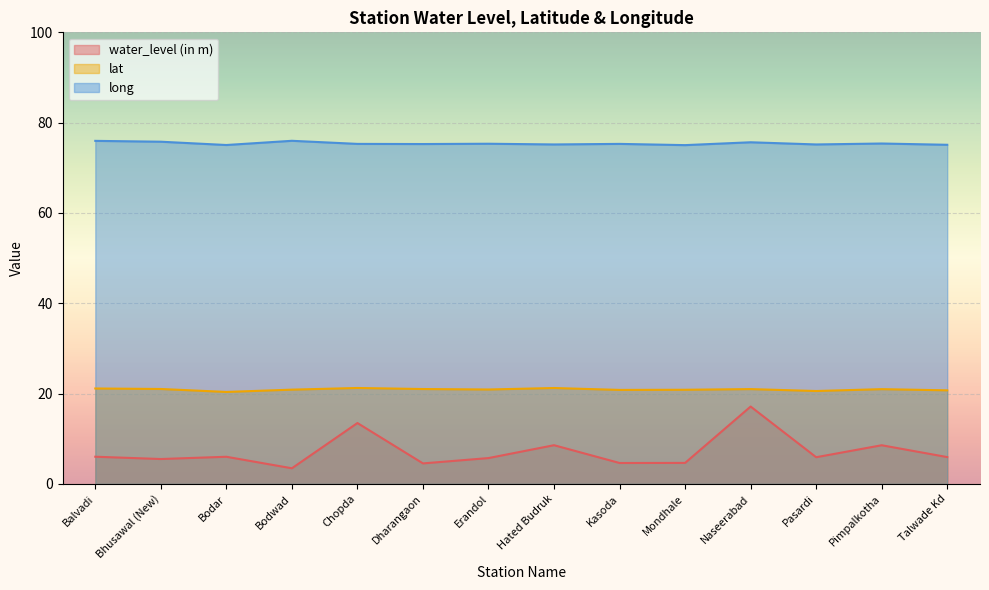

Reading left to right, list all the values displayed in this chart.

water_level (in m): Balvadi=6.0	Bhusawal (New)=5.5	Bodar=6.0	Bodwad=3.5	Chopda=13.5	Dharangaon=4.5	Erandol=5.7	Hated Budruk=8.6	Kasoda=4.6	Mondhale=4.7	Naseerabad=17.1	Pasardi=5.9	Pimpalkotha=8.6	Talwade Kd=6.0
lat: Balvadi=21.1	Bhusawal (New)=21.0	Bodar=20.4	Bodwad=20.9	Chopda=21.2	Dharangaon=21.0	Erandol=20.9	Hated Budruk=21.2	Kasoda=20.8	Mondhale=20.9	Naseerabad=21.0	Pasardi=20.6	Pimpalkotha=21.0	Talwade Kd=20.7
long: Balvadi=76.0	Bhusawal (New)=75.8	Bodar=75.1	Bodwad=76.0	Chopda=75.3	Dharangaon=75.3	Erandol=75.3	Hated Budruk=75.2	Kasoda=75.3	Mondhale=75.0	Naseerabad=75.7	Pasardi=75.2	Pimpalkotha=75.4	Talwade Kd=75.1